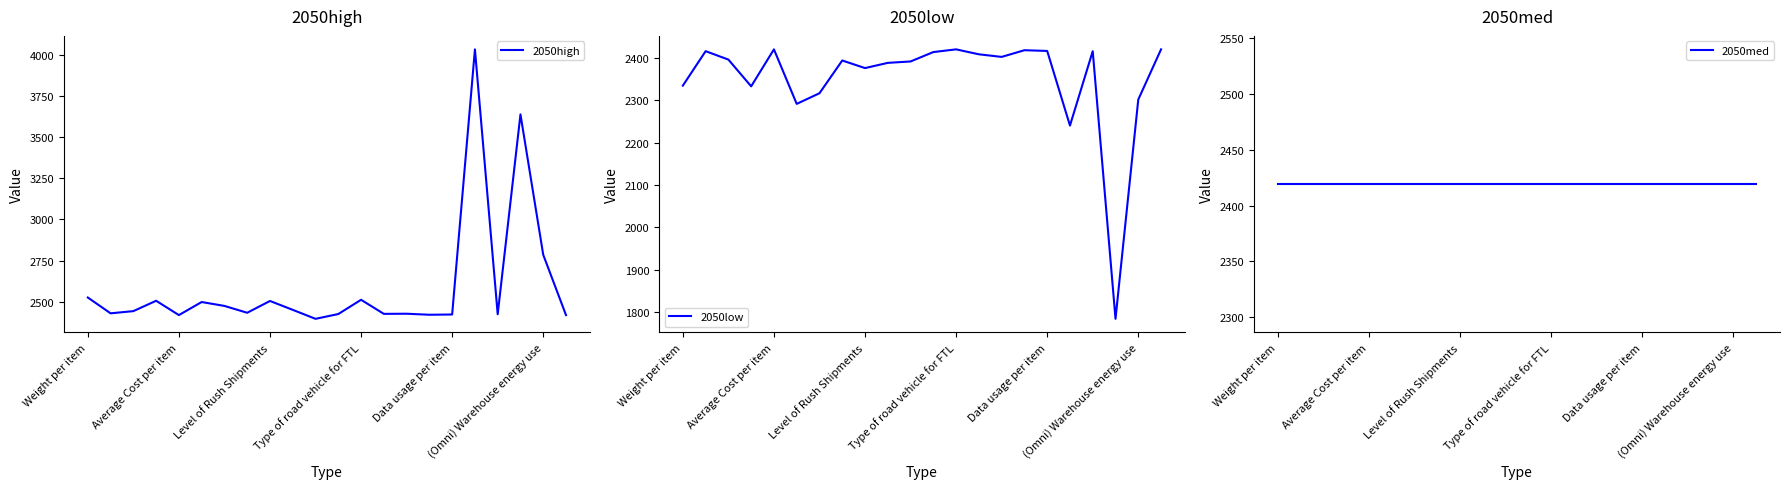

What is the sum of all 2050med values?

53223.6